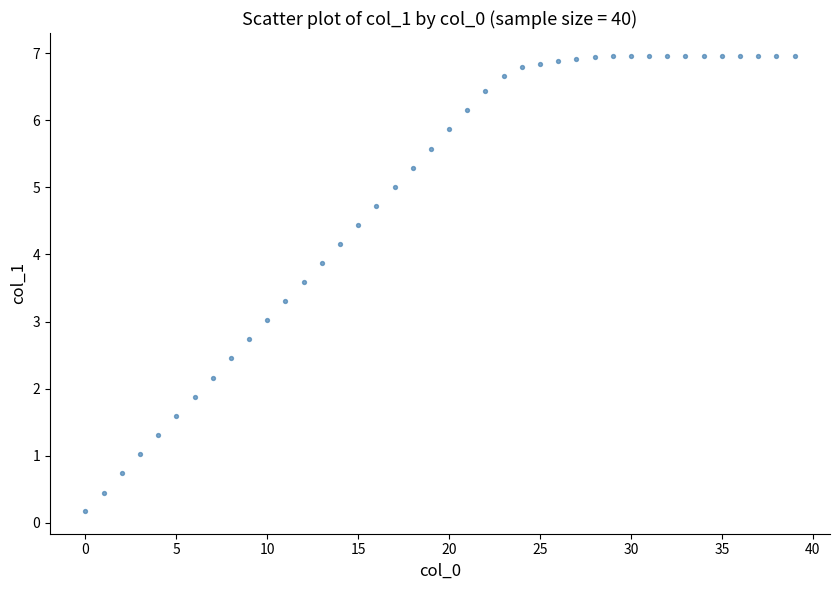

What is the range of Y values (max minus min)?

6.8